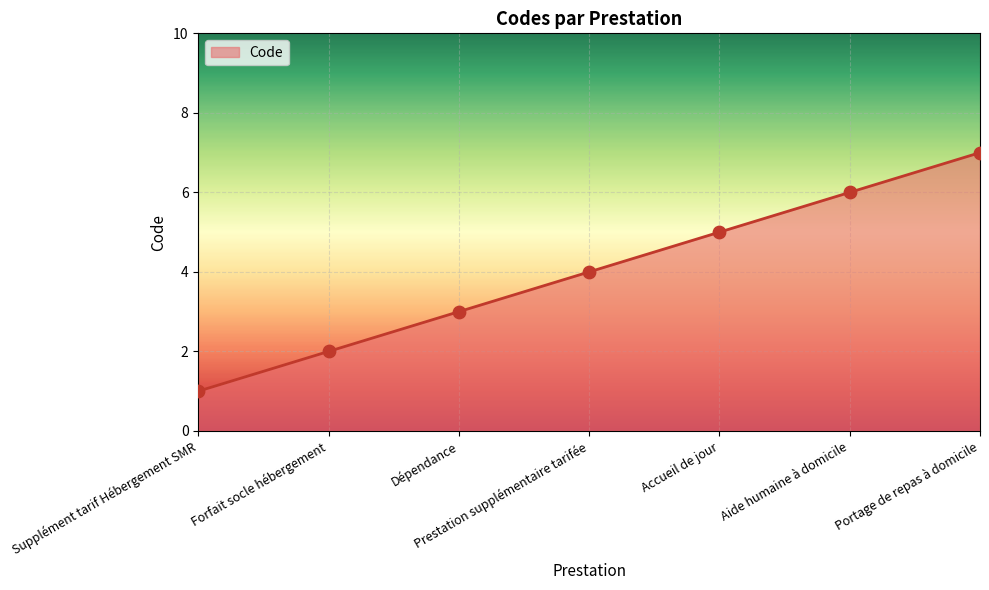

What is the ratio of the value at Forfait socle hébergement to the value at Supplément tarif Hébergement SMR?

2.0